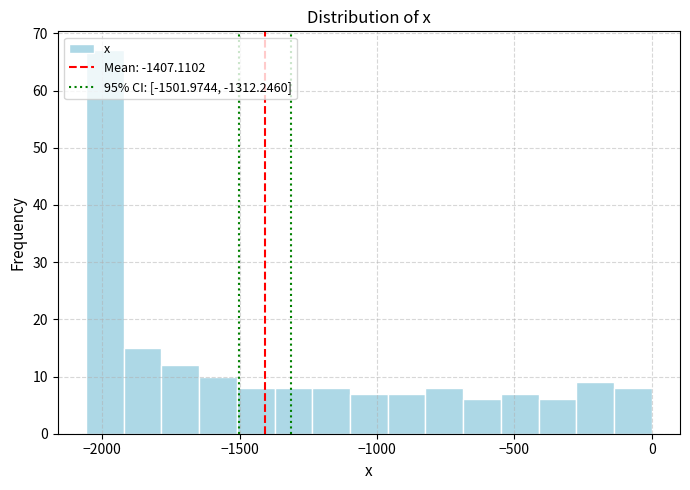

Around what value on the x-axis is the tallest bar? Give the approximate position of its centre, as read against the axis.

-2000